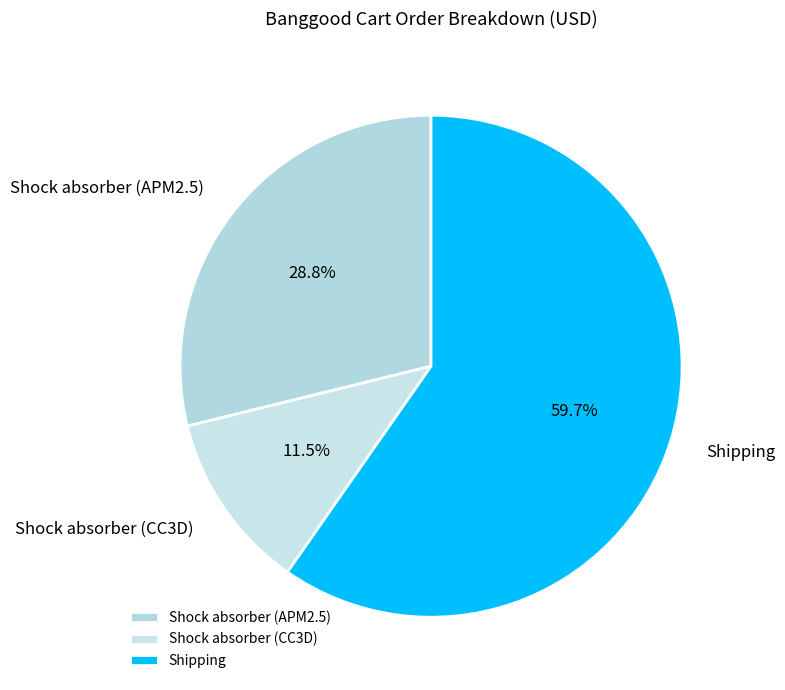

What percentage is the Shipping slice, to the nearest percent?

60%